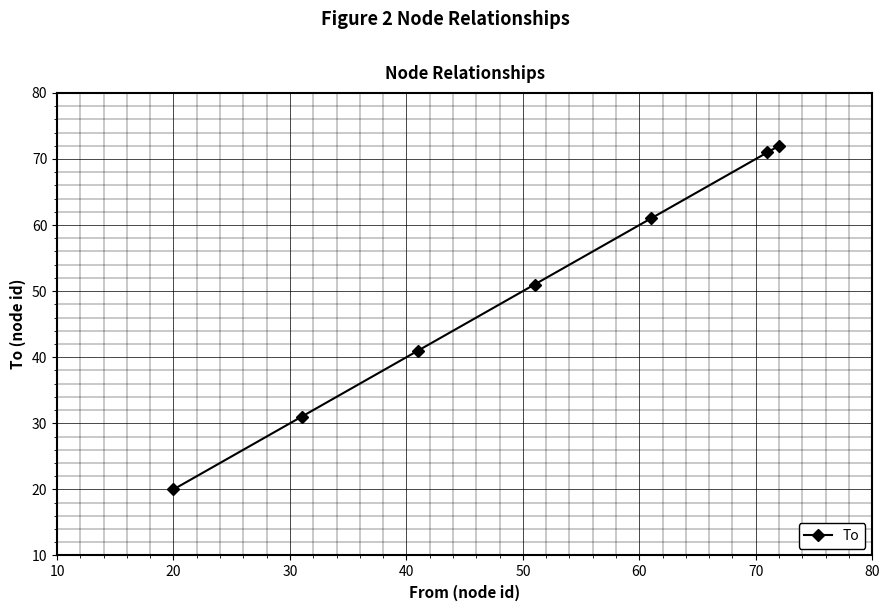

Does the chart display data point markers on the line(s)?

Yes